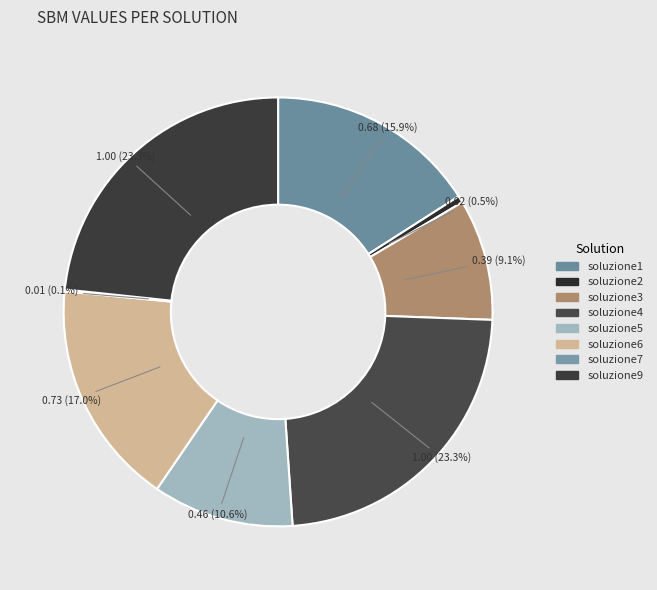

Is there a majority slice in this chart?

No